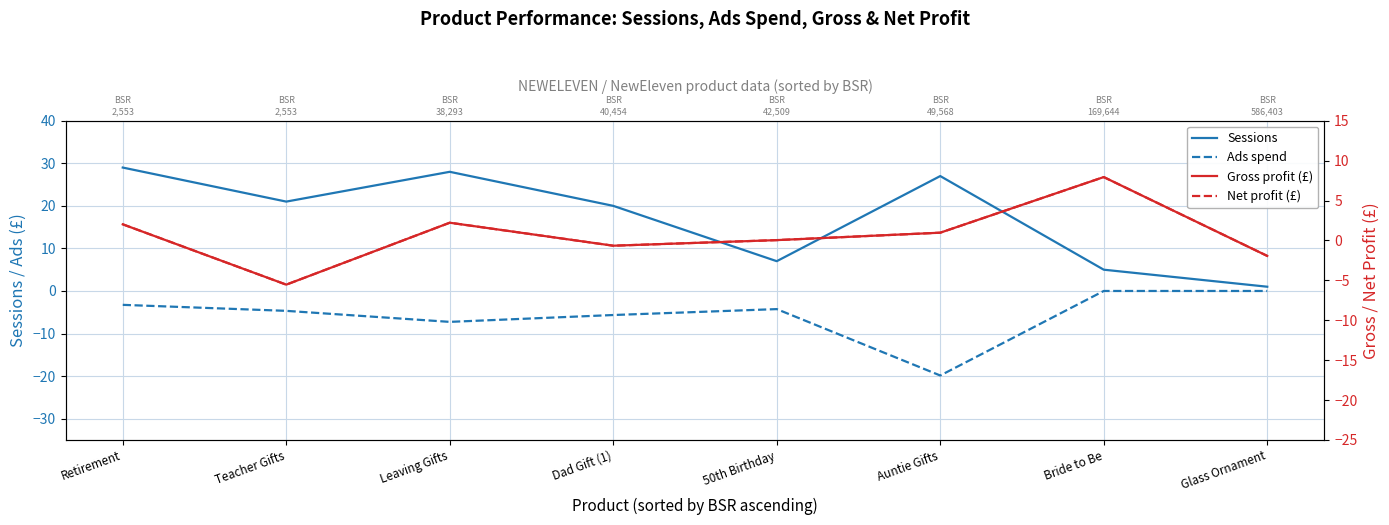

List the labels in order of Sessions value, largest first.

Retirement, Leaving Gifts, Auntie Gifts, Teacher Gifts, Dad Gift (1), 50th Birthday, Bride to Be, Glass Ornament